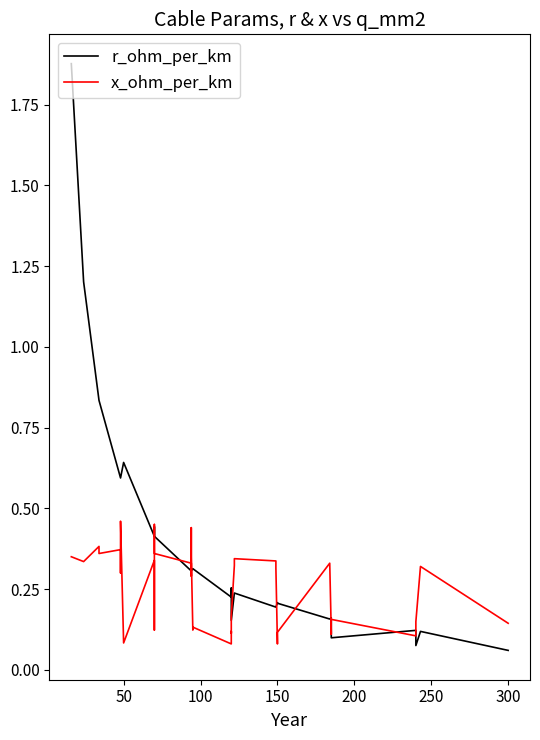

At which category does r_ohm_per_km reach its first local peak?

50